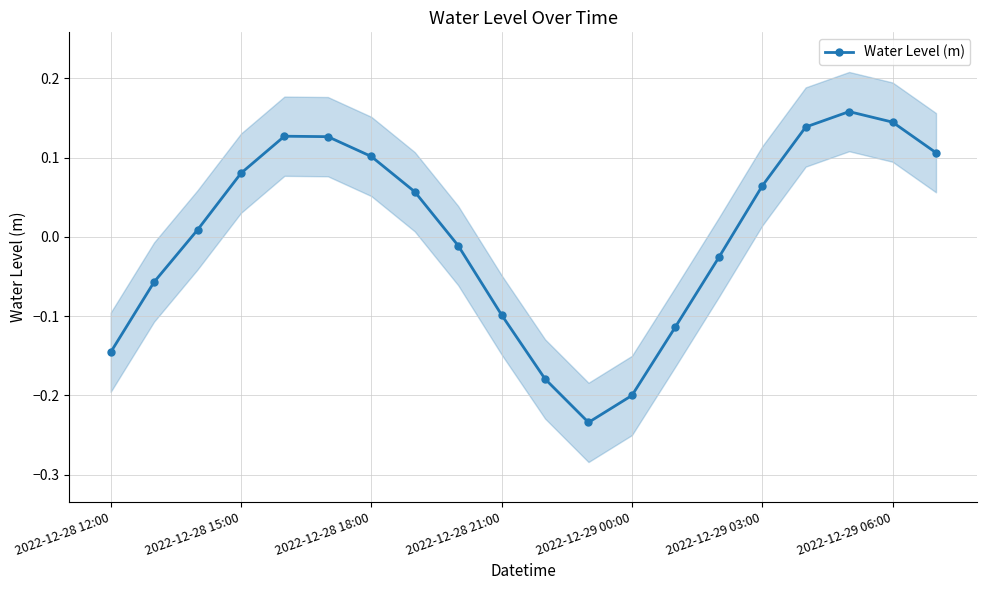

Which label corresponds to the smallest value in the chart?

11